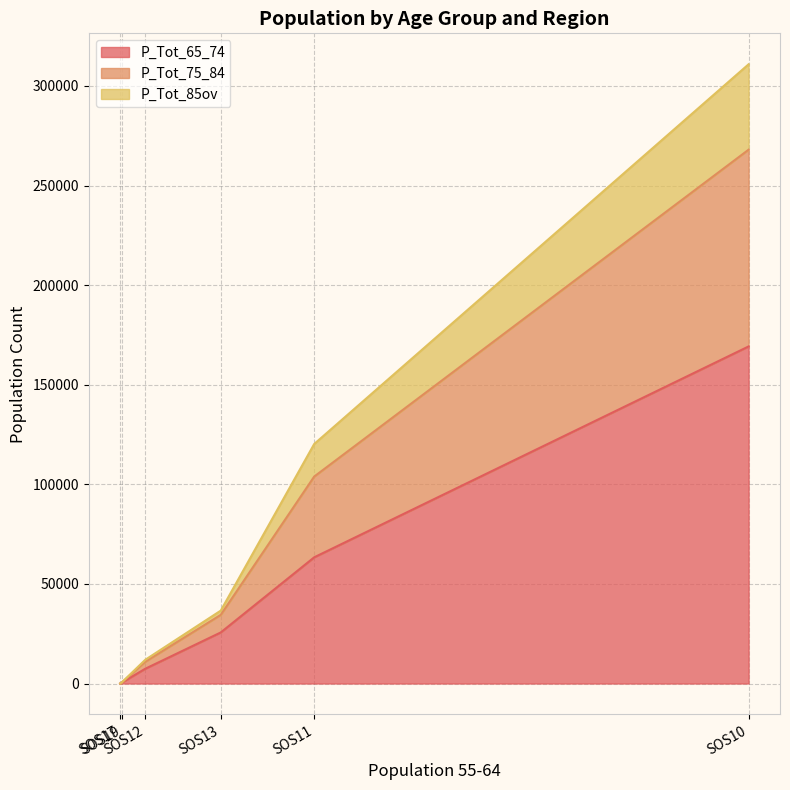

What is the difference between the second highest and second lowest values in the P_Tot_65_74 series?

62795